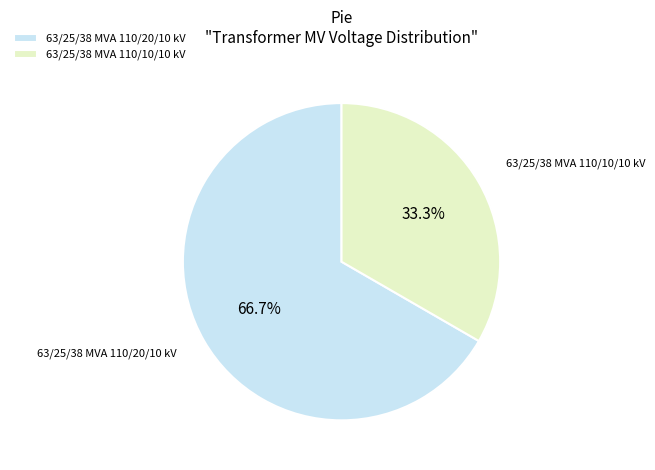

Rank the categories by value from highest to lowest.

63/25/38 MVA 110/20/10 kV, 63/25/38 MVA 110/10/10 kV